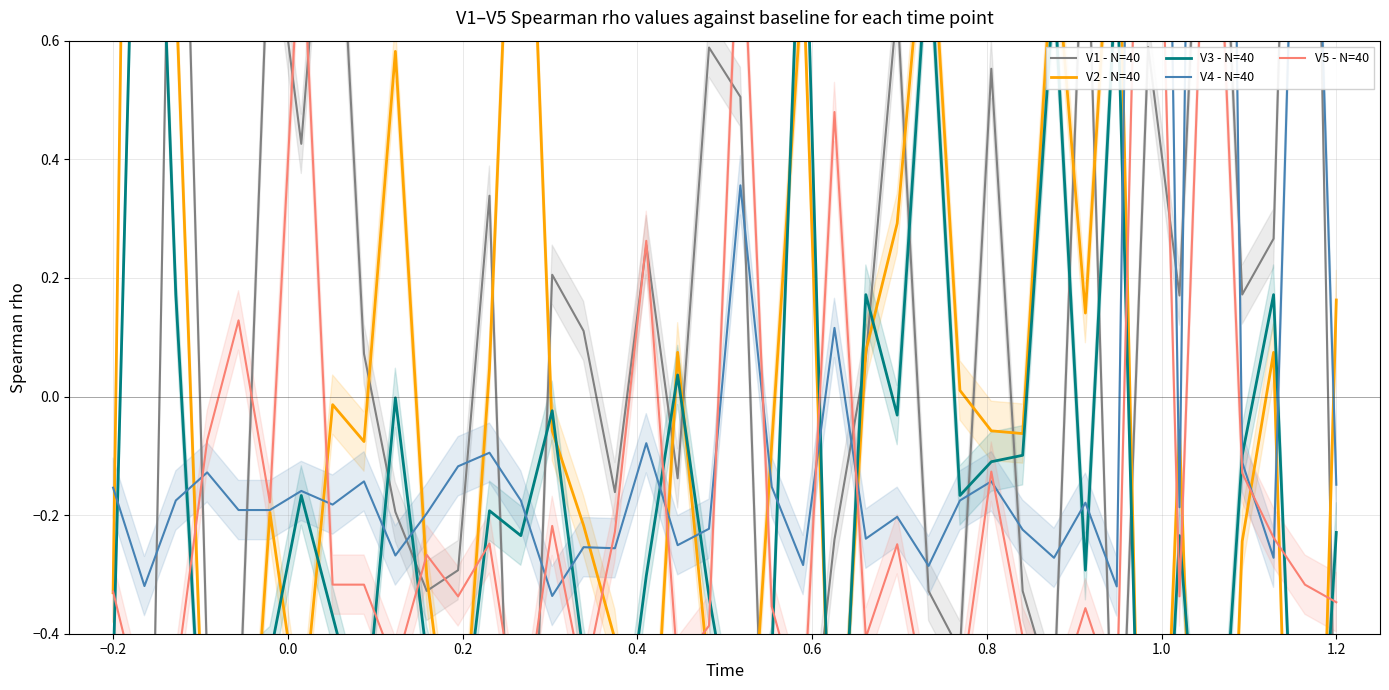

How many lines are shown in the chart?

5